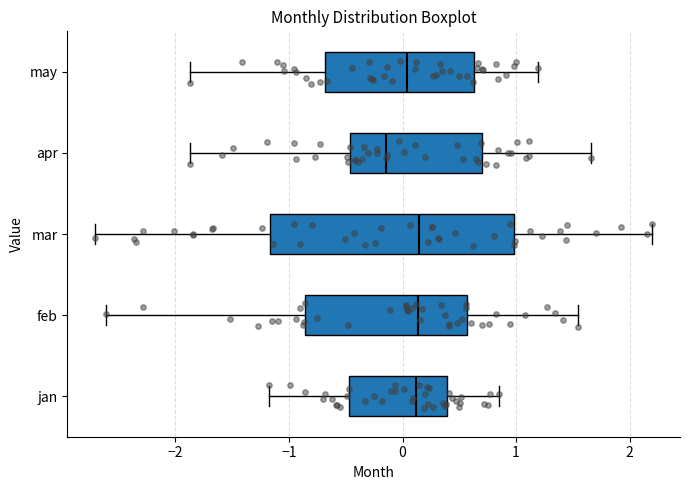

Reading bottom to top, transcribe this box plot: for each box, give where its median line is, the range the box spans, and where its two whiskers end, as read against the x-axis. The values are not printed on the chart, so give them approximately, as read against the axis.

jan: median 0.1, box -0.5 to 0.4, whiskers -1.2 to 0.9
feb: median 0.1, box -0.9 to 0.6, whiskers -2.6 to 1.5
mar: median 0.1, box -1.2 to 1.0, whiskers -2.7 to 2.2
apr: median -0.1, box -0.5 to 0.7, whiskers -1.9 to 1.7
may: median 0.0, box -0.7 to 0.6, whiskers -1.9 to 1.2